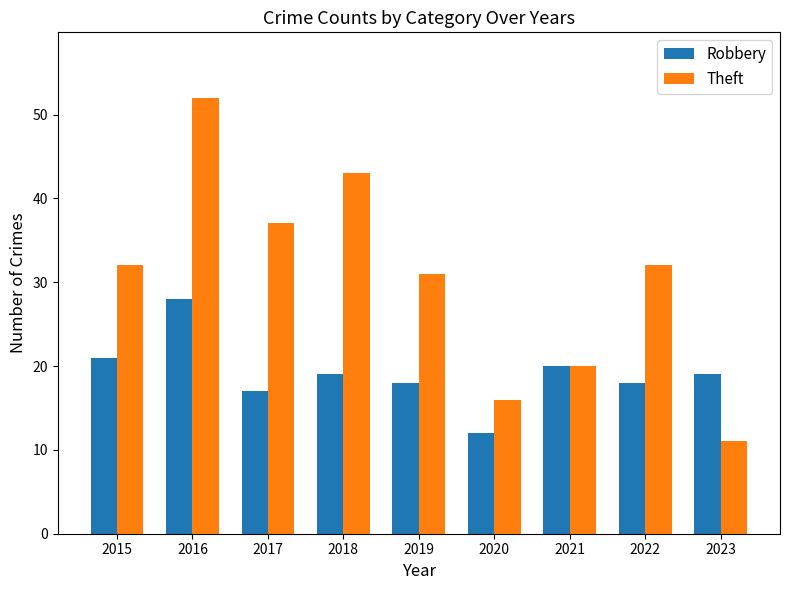

Which category has the lowest value across all series?

2023